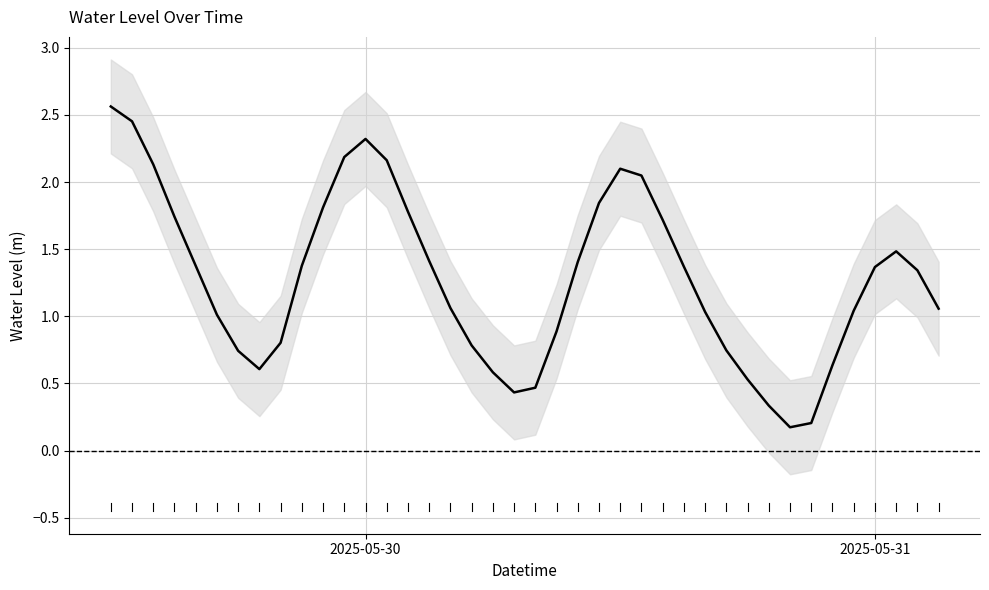

What is the greatest value displayed?

2.6